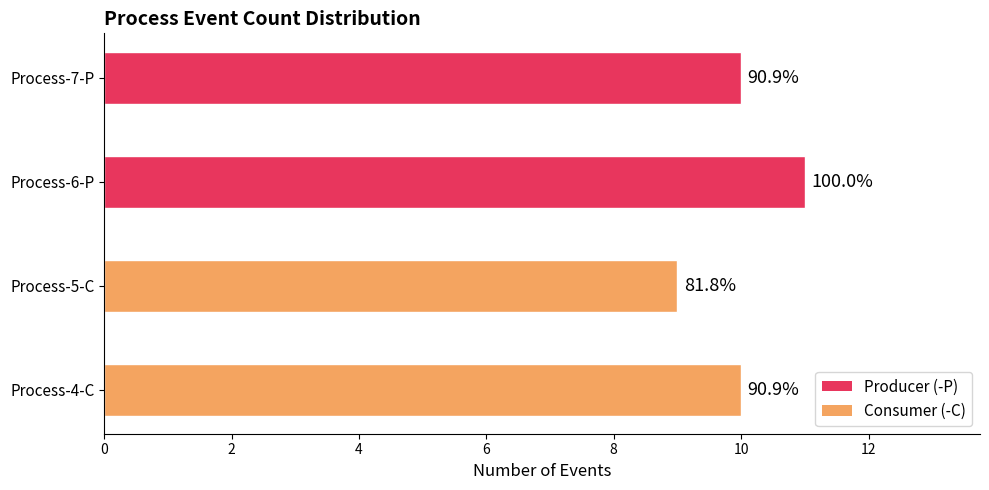

How many bars are there in total?

4